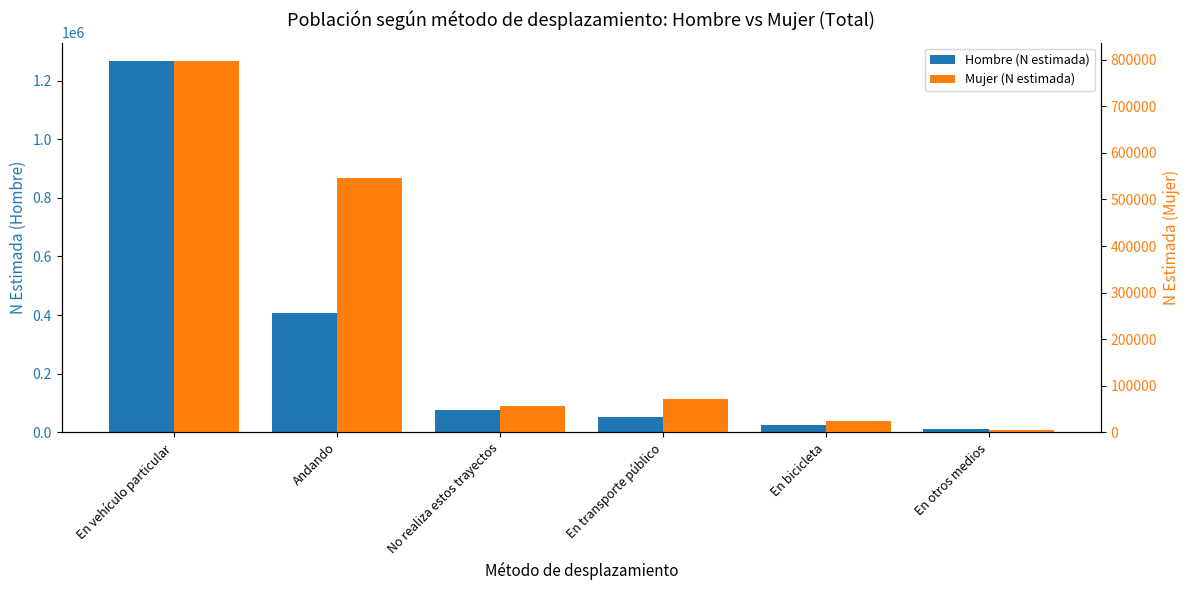

What is the total value across all series at En transporte público?

122853